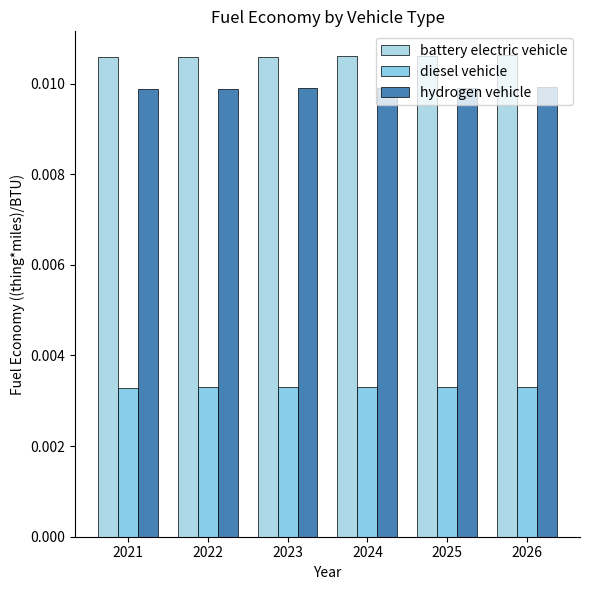

What are all the series names shown in the legend?

battery electric vehicle, diesel vehicle, hydrogen vehicle